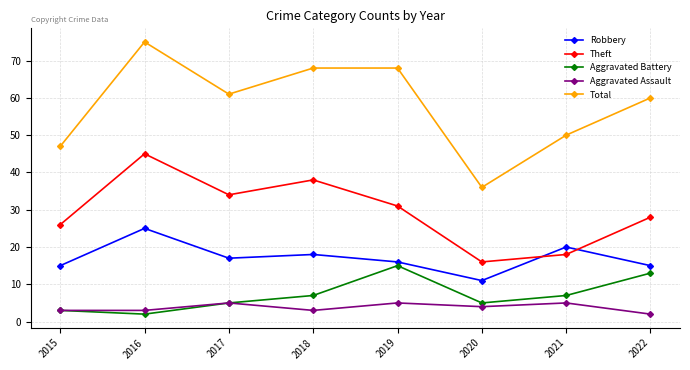

What is the difference between the Aggravated Assault values at 2020 and 2019?

1